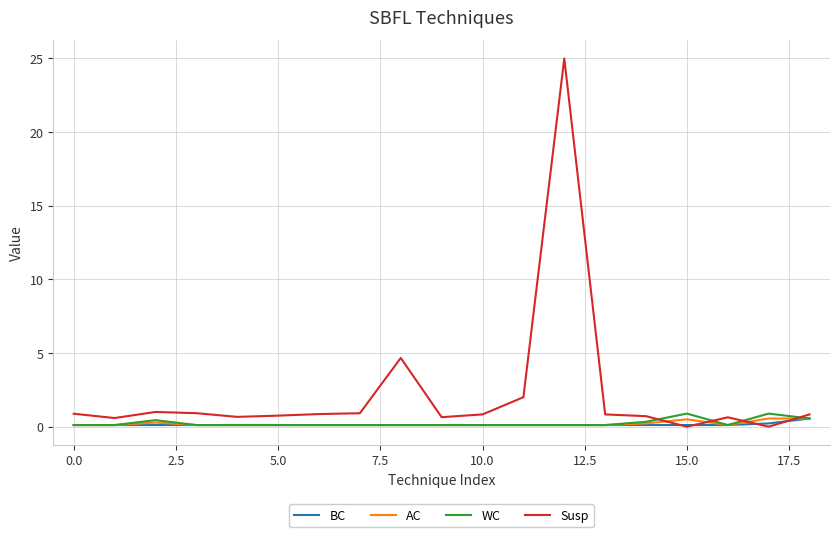

What is the average value of the Susp series?

2.2